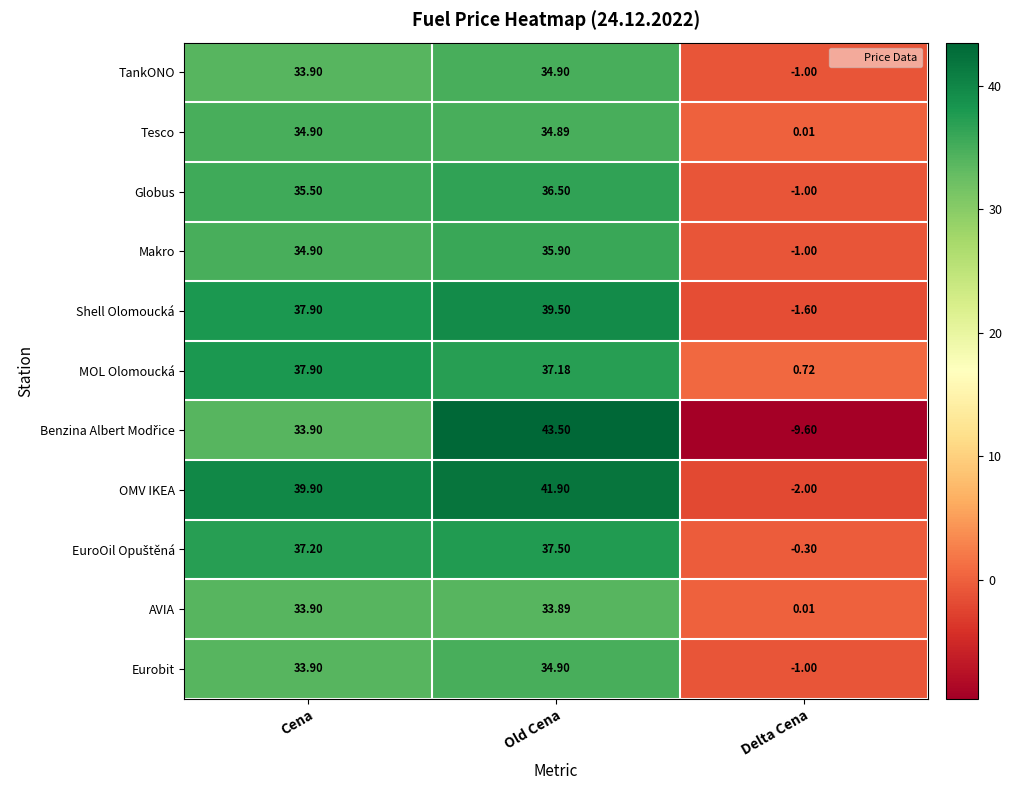

Which label corresponds to the largest value in the chart?

Old Cena